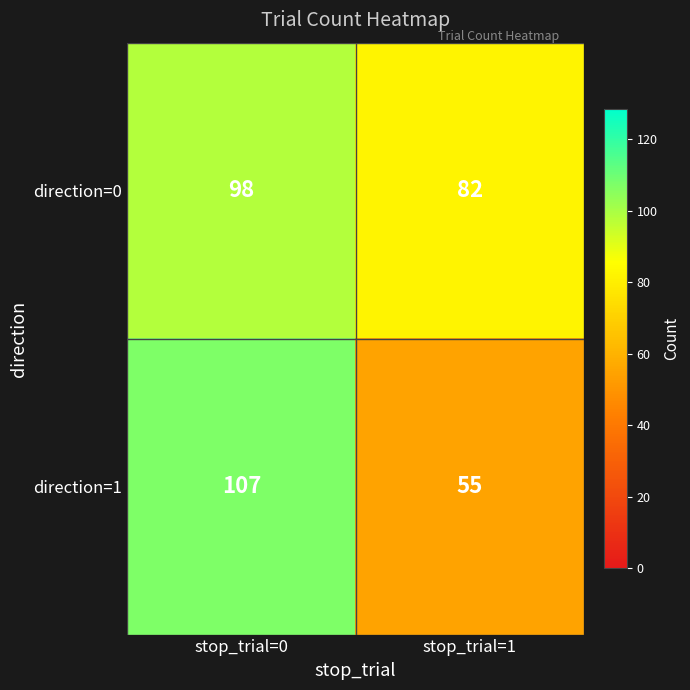

At stop_trial=0, list the series in order from largest to smallest.

direction=1, direction=0